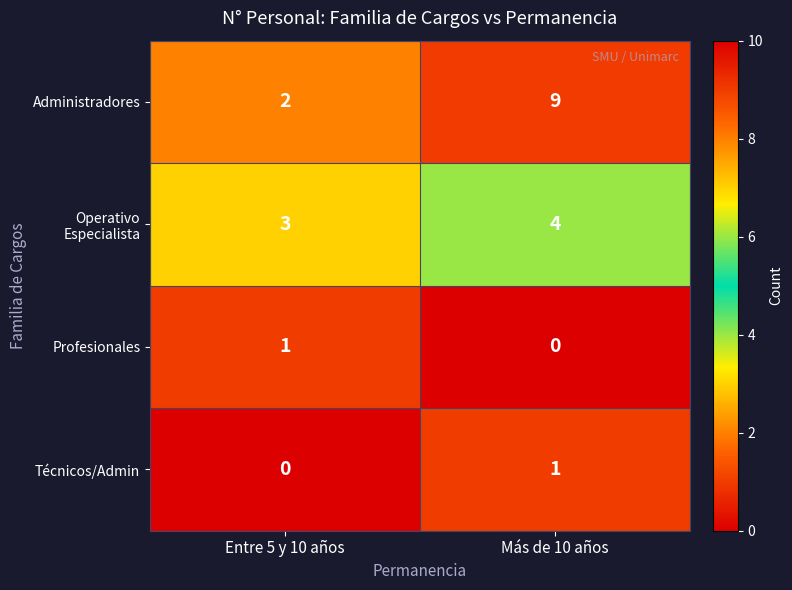

Which category has the lowest value in the Técnicos/Admin series?

Entre 5 y 10 años